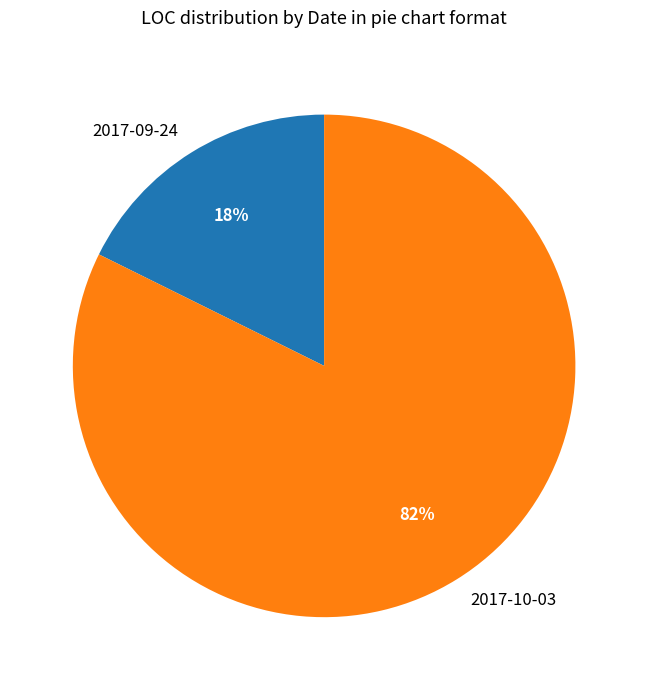

To the nearest percent, what is the average slice percentage?

50%